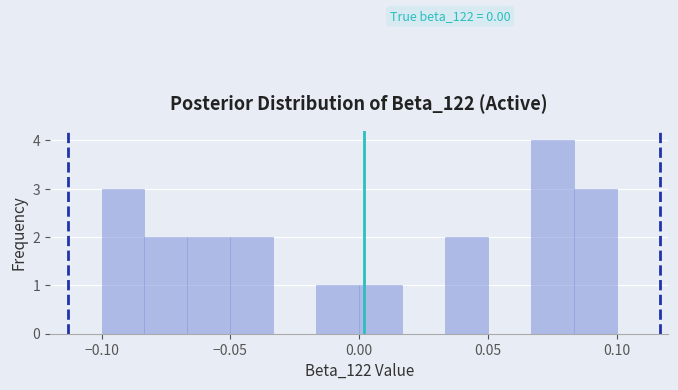

Around what value on the x-axis is the tallest bar? Give the approximate position of its centre, as read against the axis.

0.075